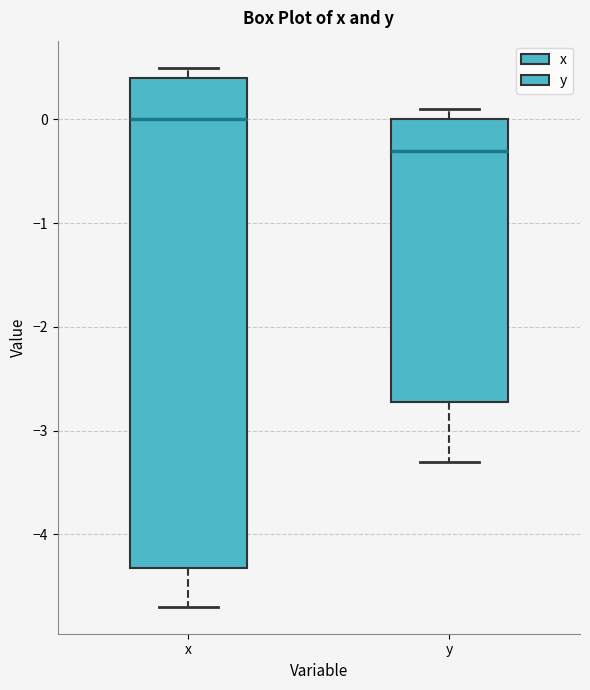

Which box is the tallest, from its lower edge to its upper edge?

x